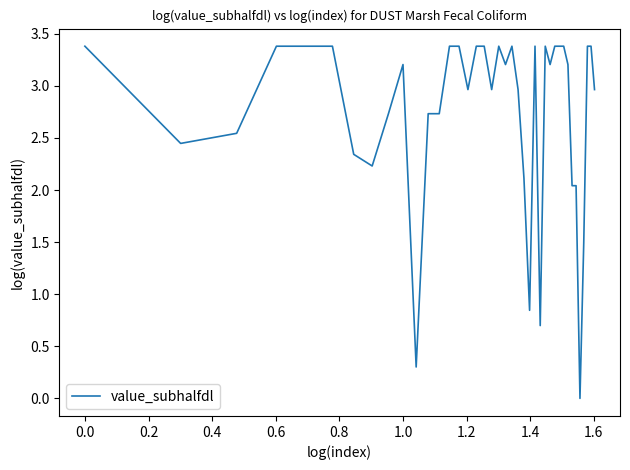

What is the difference between the maximum and minimum values?

3.4